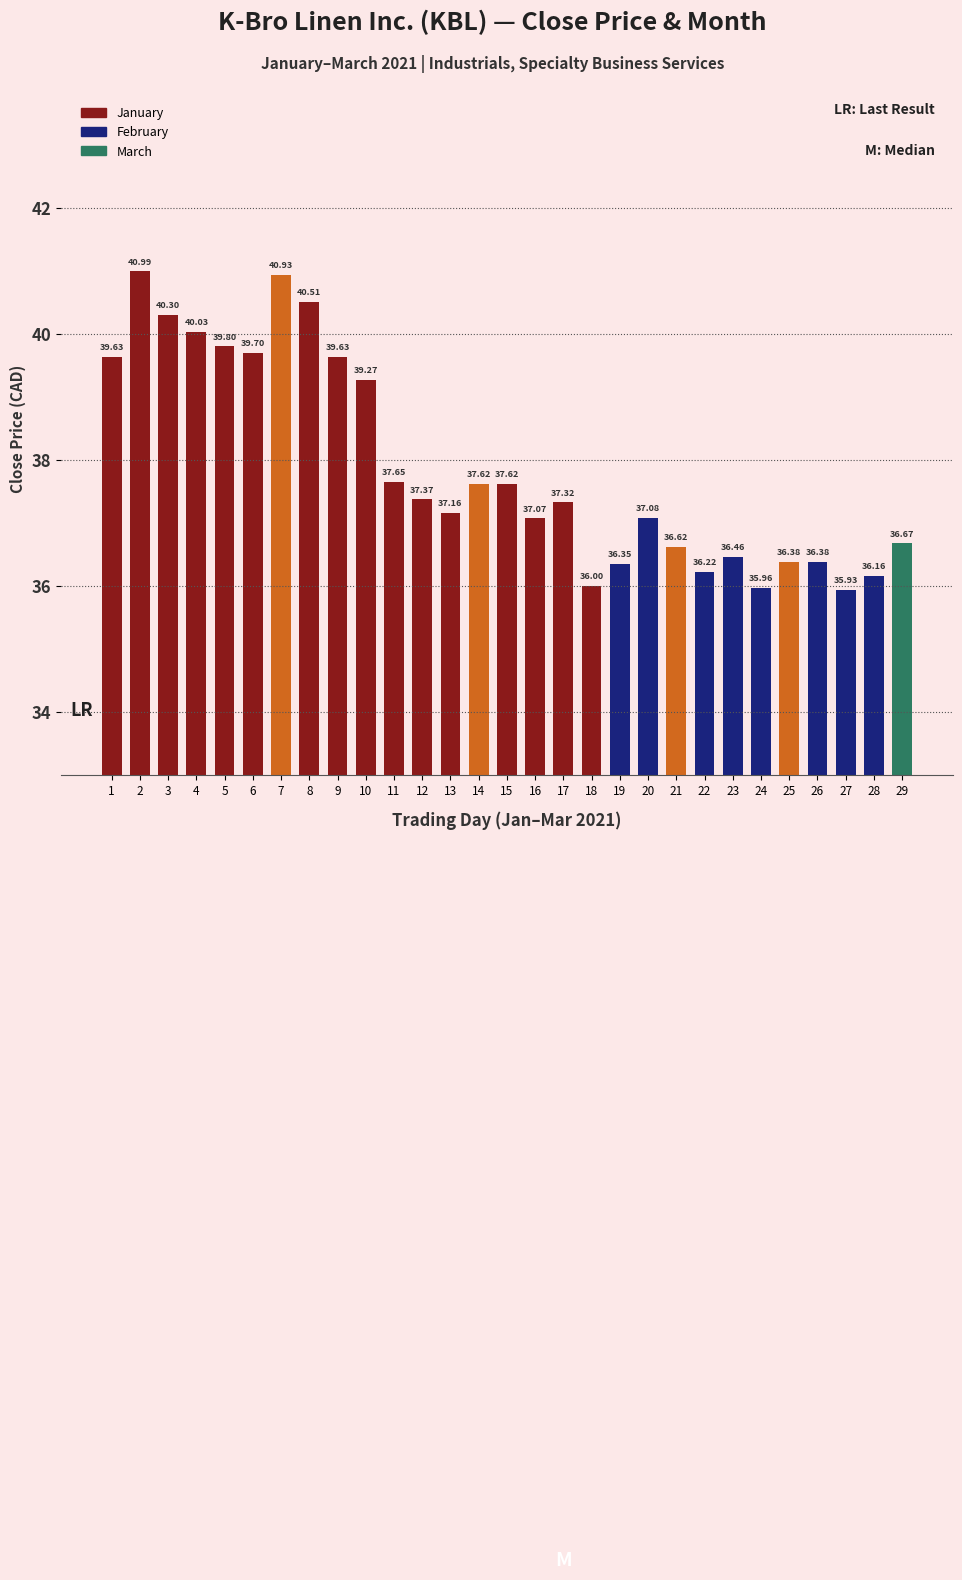

What is the sum of the values at 23 and 27?

72.4